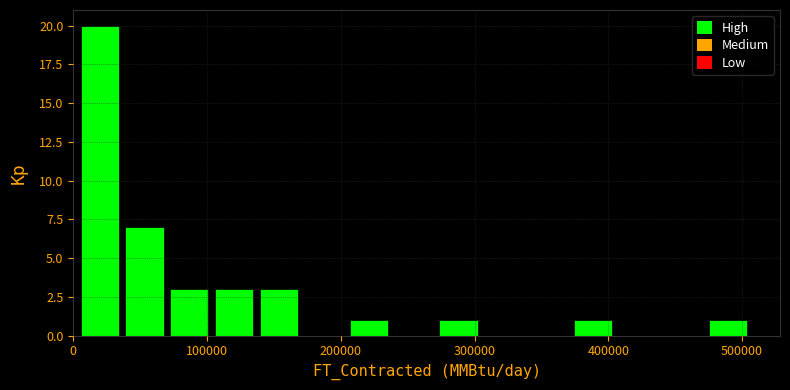

Around what value on the x-axis is the tallest bar? Give the approximate position of its centre, as read against the axis.

20000